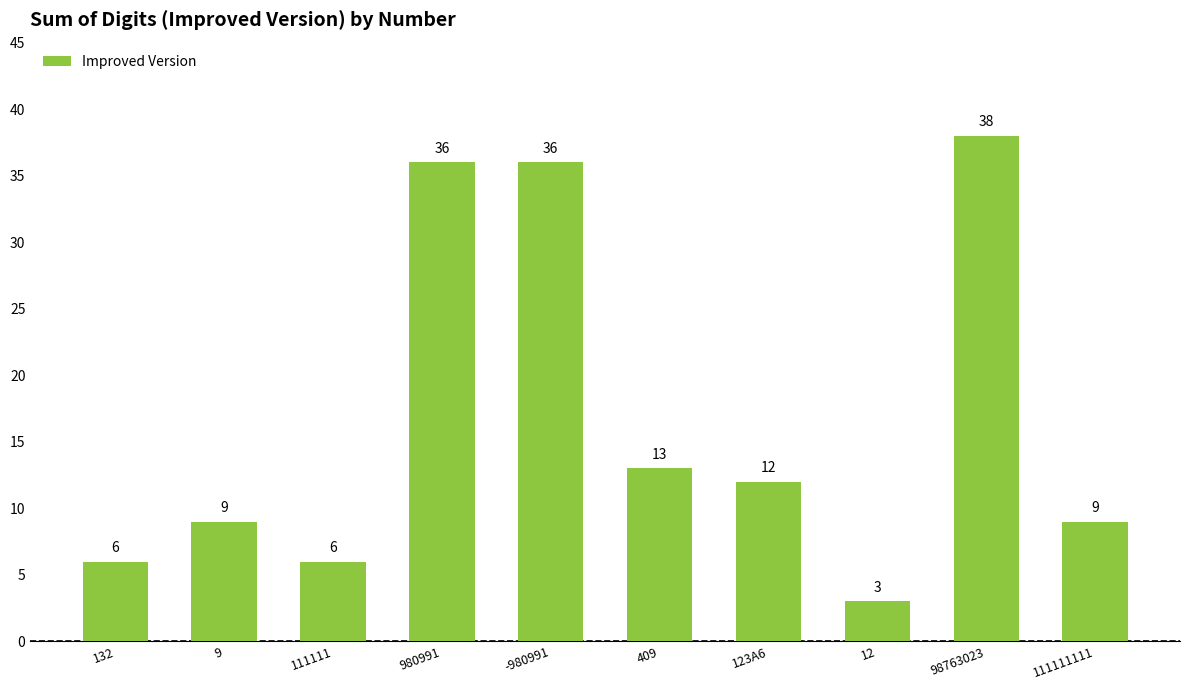

What is the greatest value displayed?

38